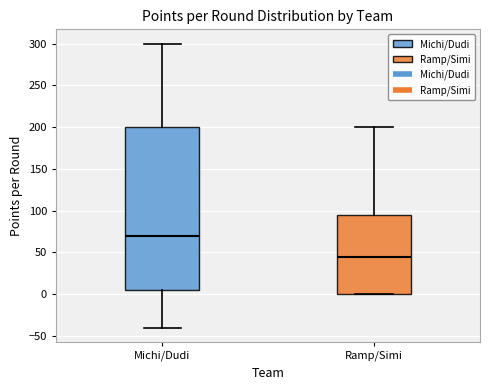

Where is the lower edge of the box for Michi/Dudi on the y-axis? The values are not printed on the chart, so give them approximately, as read against the axis.

5